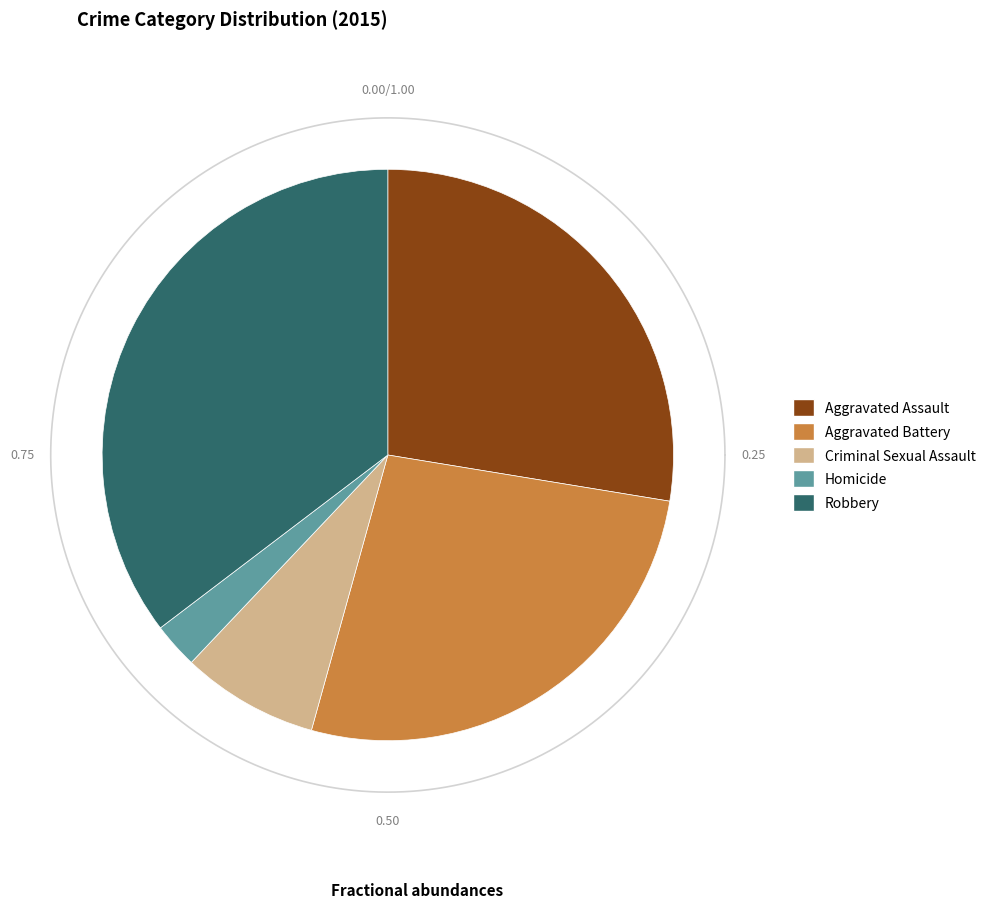

Combined, do Criminal Sexual Assault and Robbery account for over 50%?

No